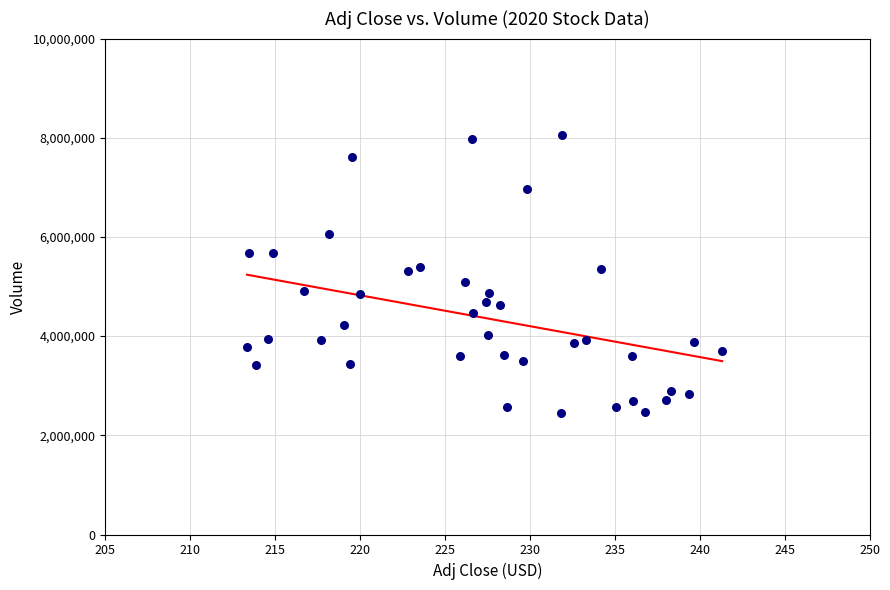

What is the range of Y values (max minus min)?

5605400